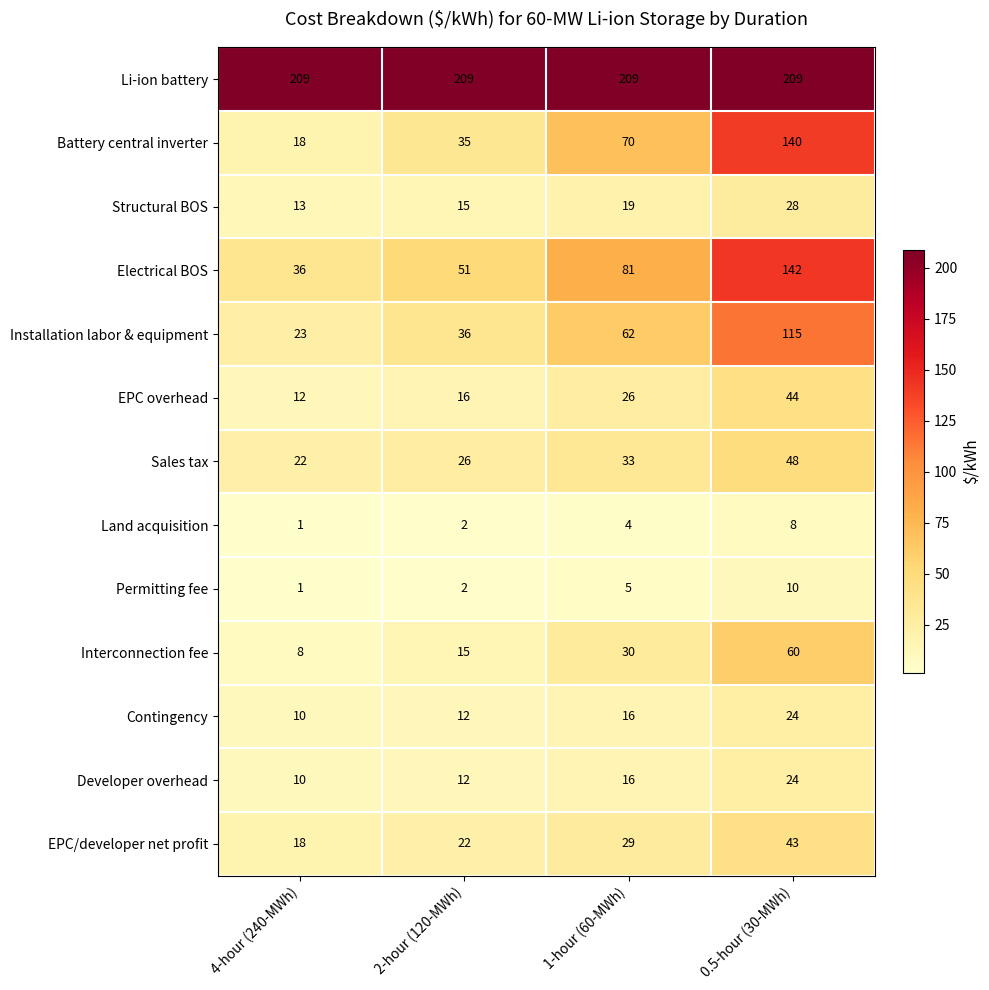

At which category does the chart reach its minimum across all series?

4-hour (240-MWh)